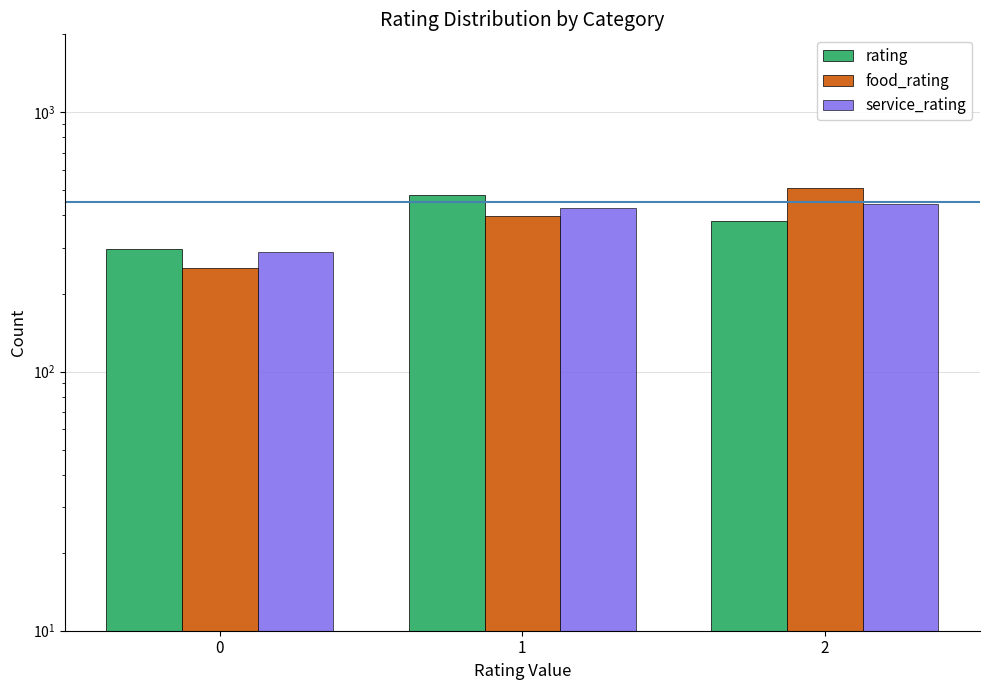

At 2, list the series in order from largest to smallest.

food_rating, service_rating, rating